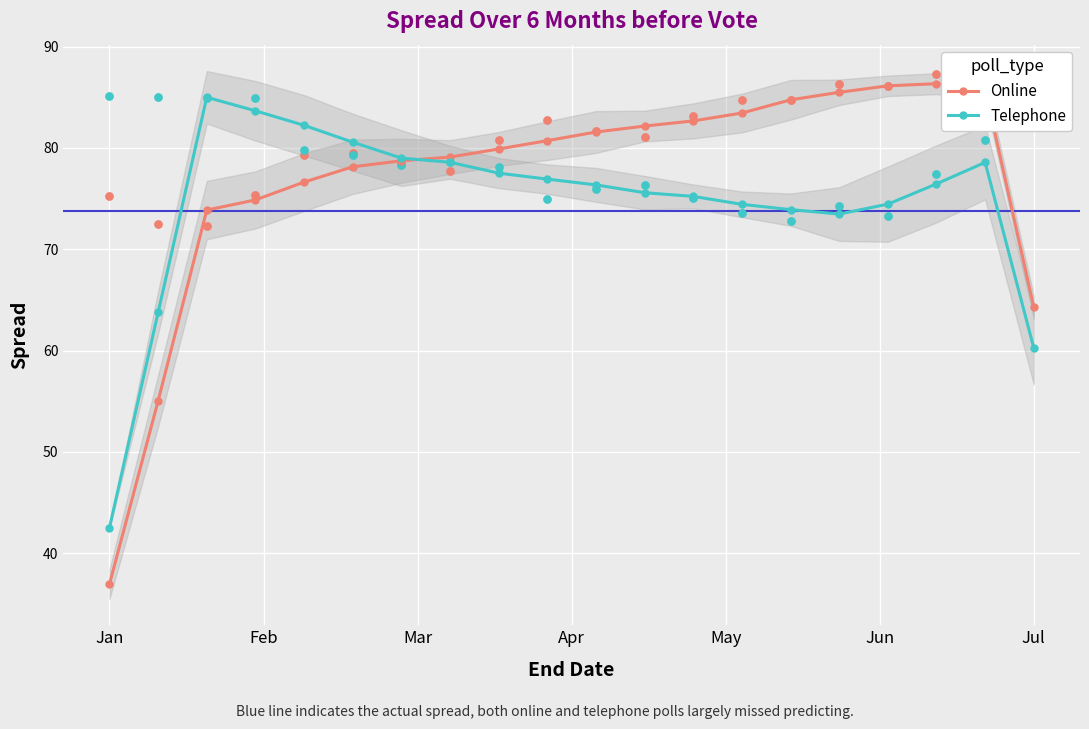

What are all the series names shown in the legend?

Online, Telephone